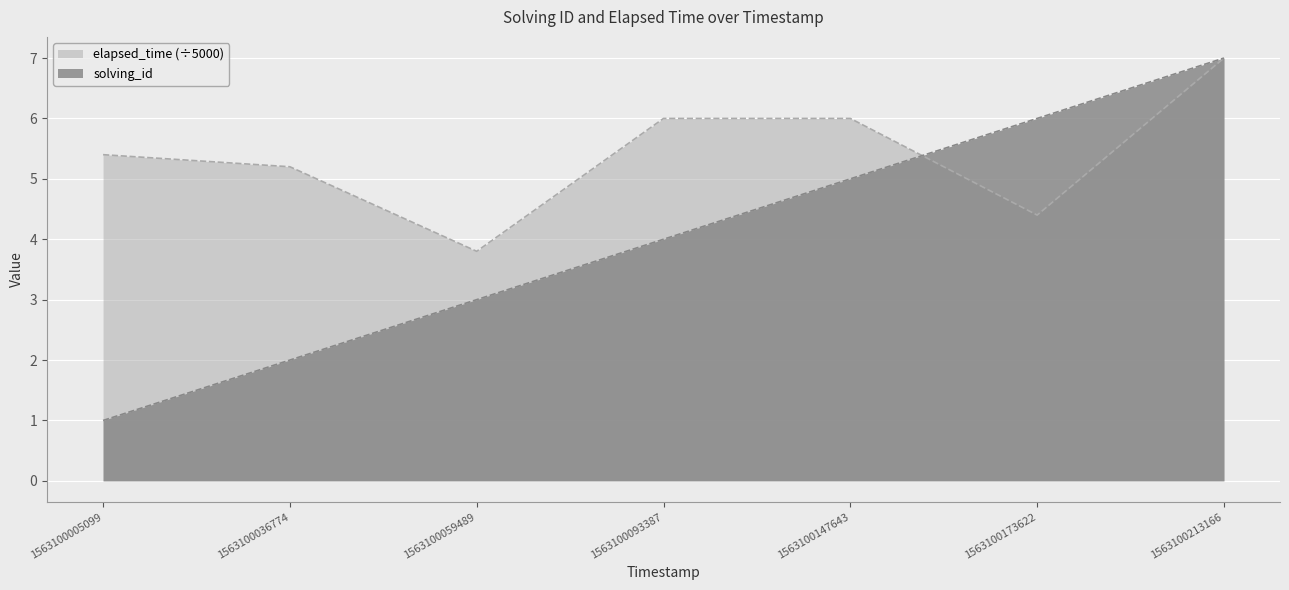

Between which two adjacent categories do solving_id and elapsed_time first intersect?

1563100147643 and 1563100173622